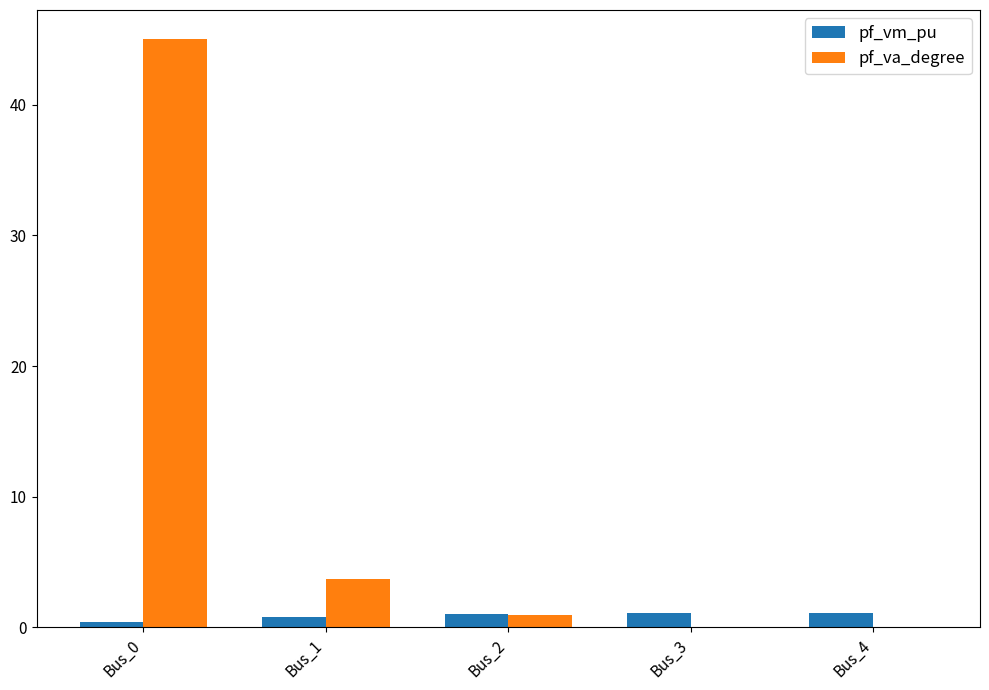

Between Bus_0 and Bus_3, which series saw the biggest shift?

pf_va_degree